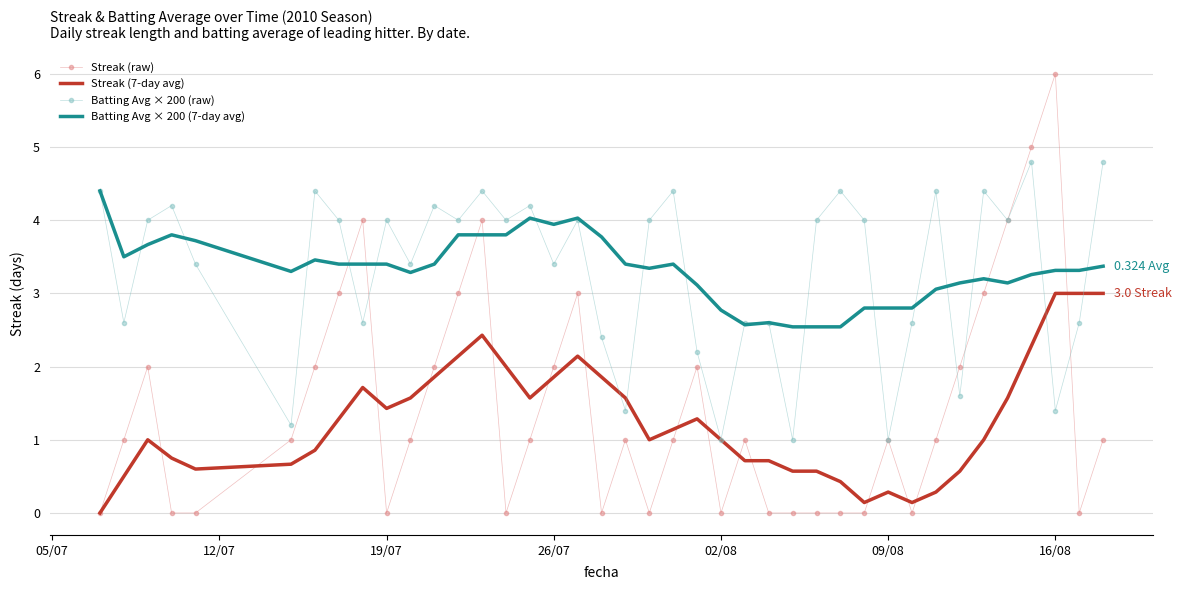

How many intersections are there between Batting Avg × 200 (7-day avg) and Streak (raw)?

6